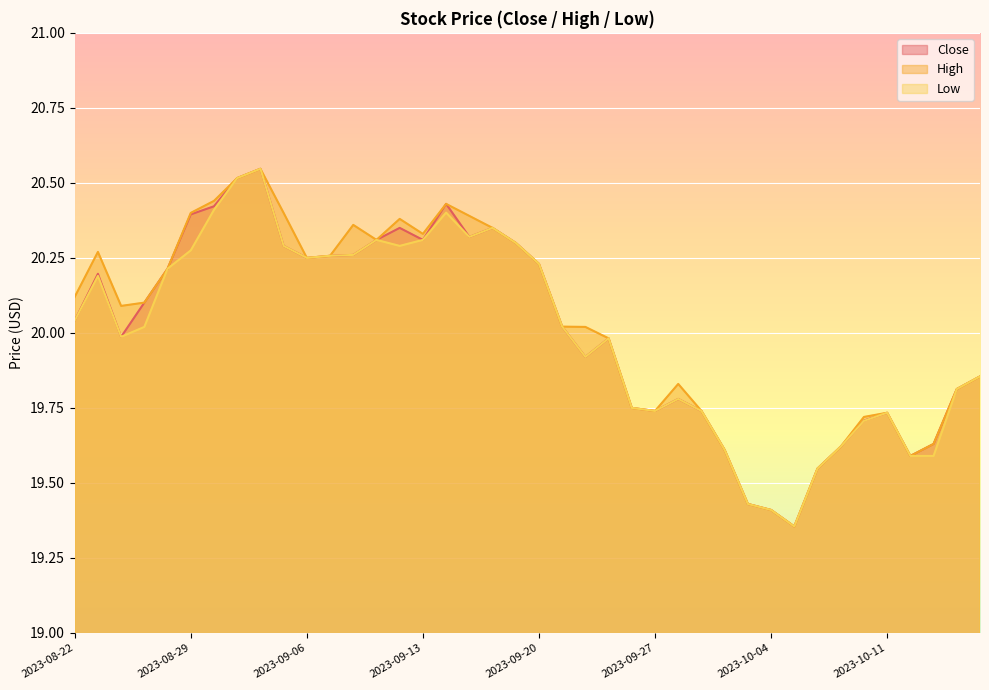

At how many categories does at least one series exceed 20?

23